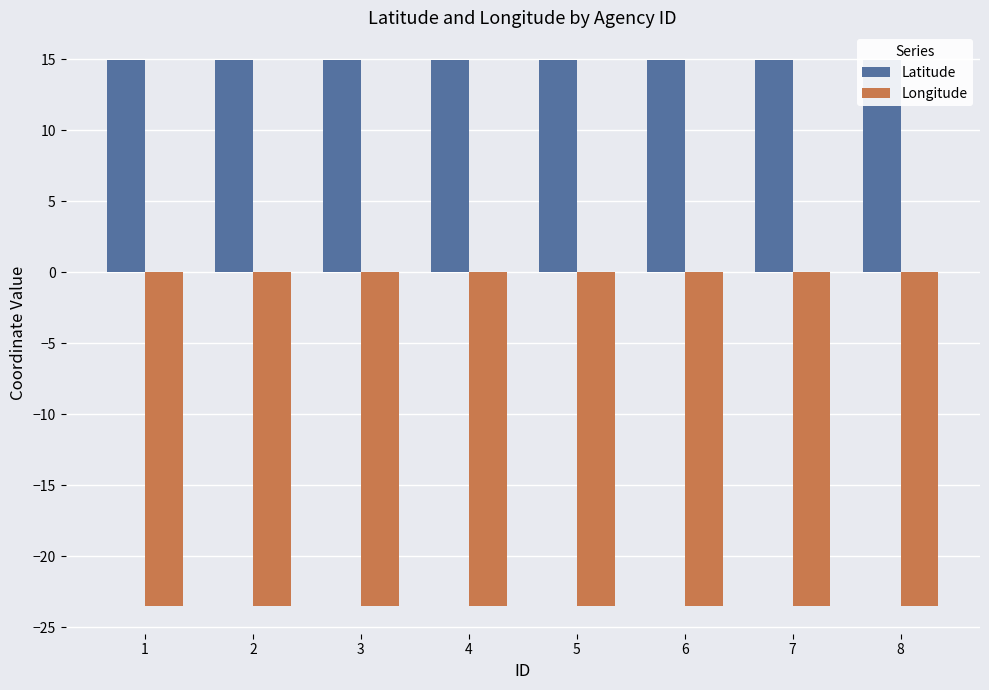

What is the total value across all series at 8?

-8.6